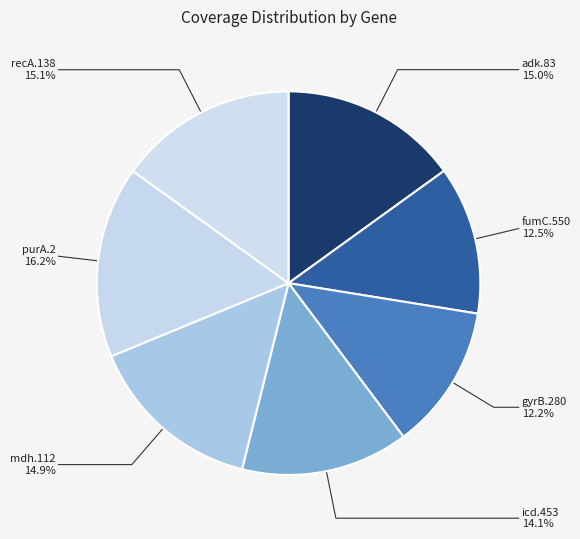

Combined, do icd.453 and recA.138 account for over 50%?

No